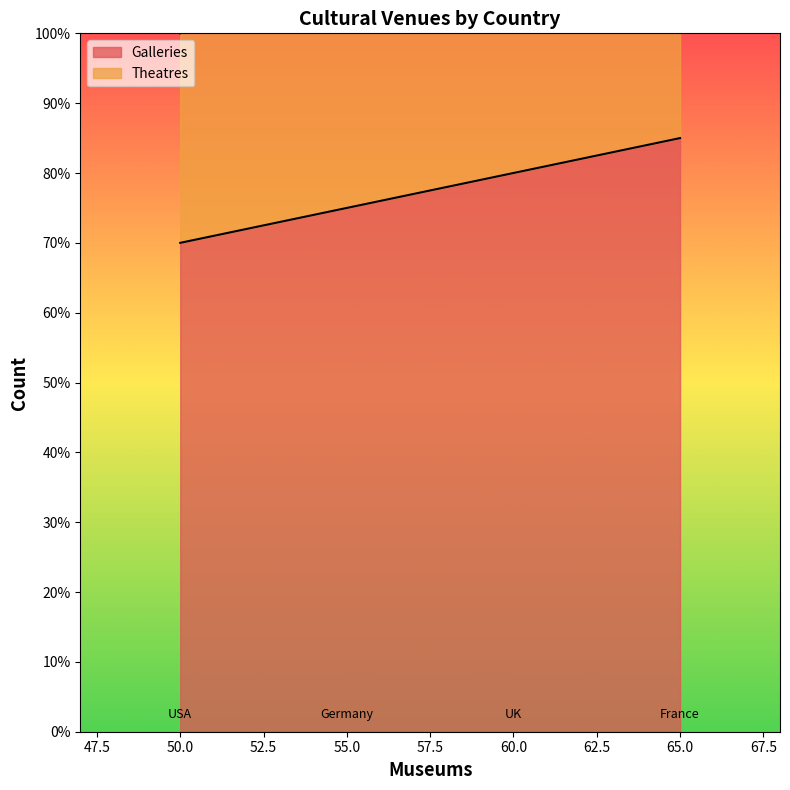

How many lines are shown in the chart?

2